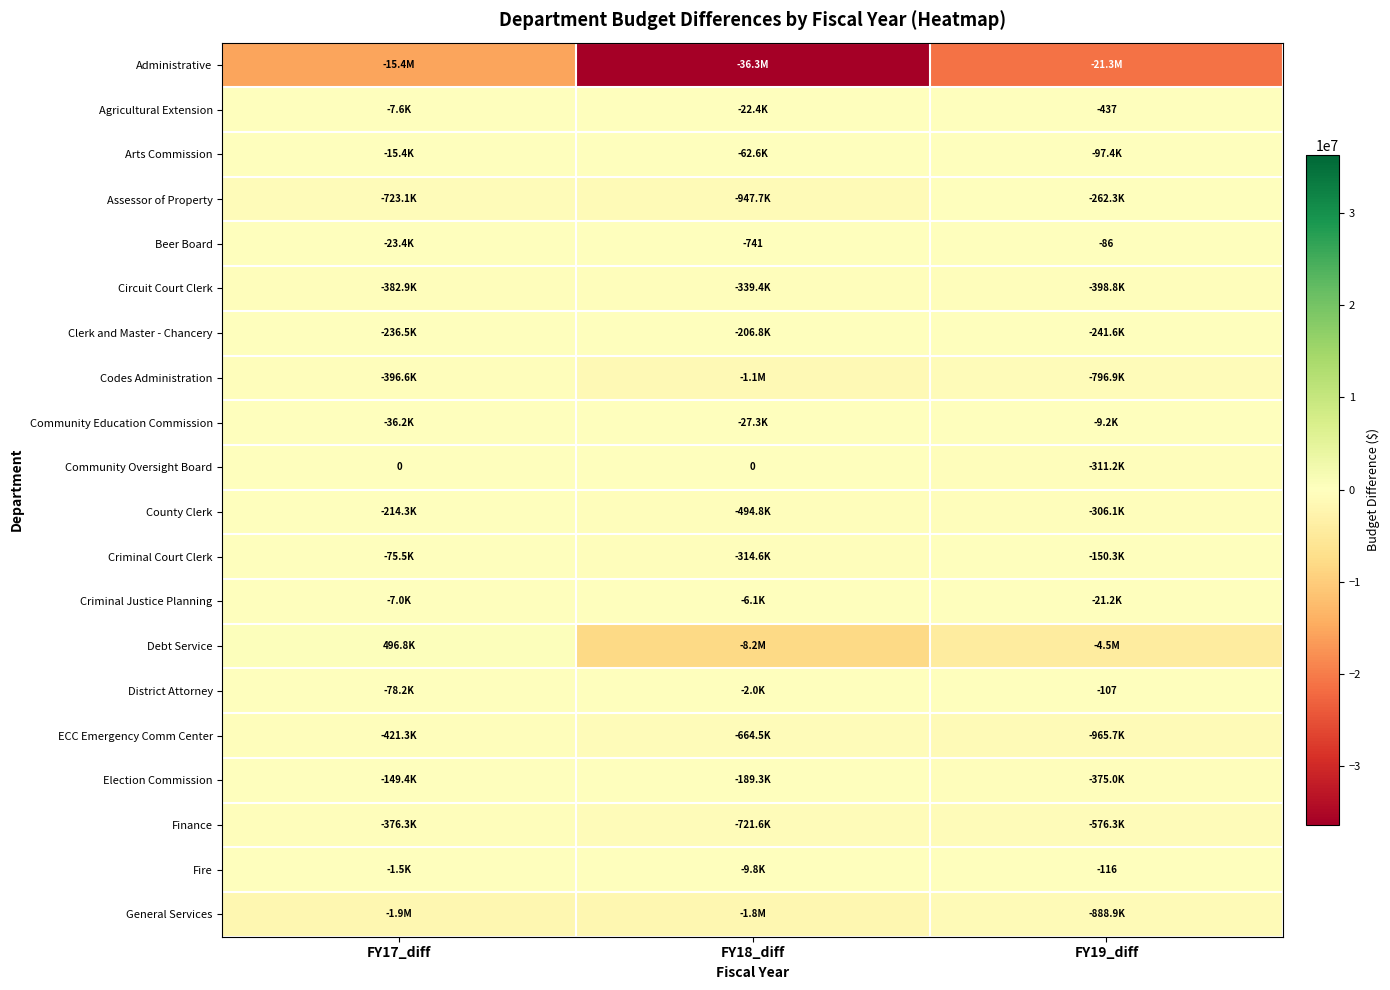

The value of County Clerk at FY19_diff is -114765.9. True or false?

False